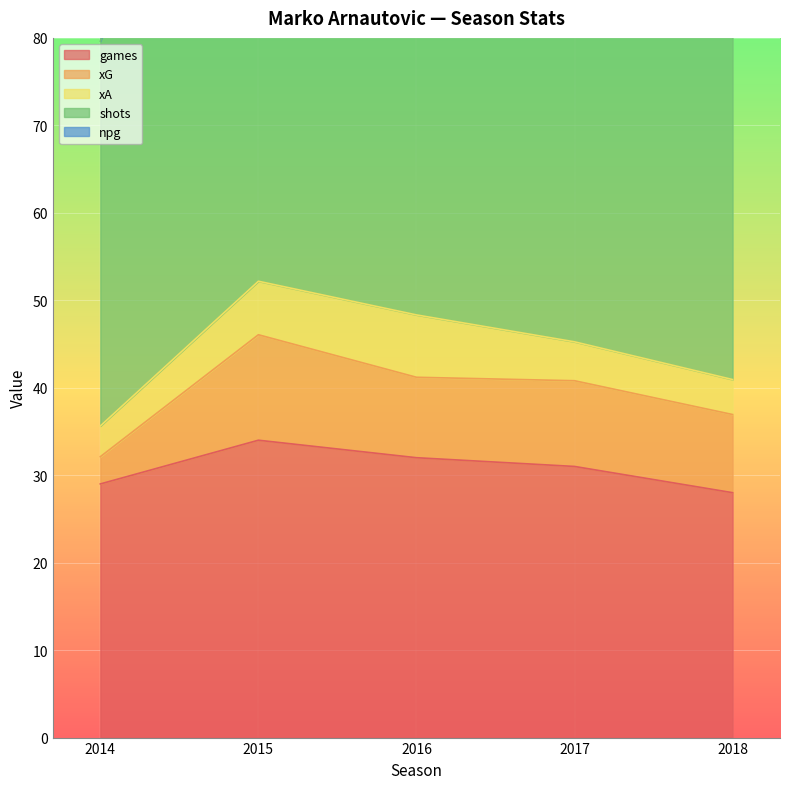

Which label corresponds to the smallest value in the chart?

2018